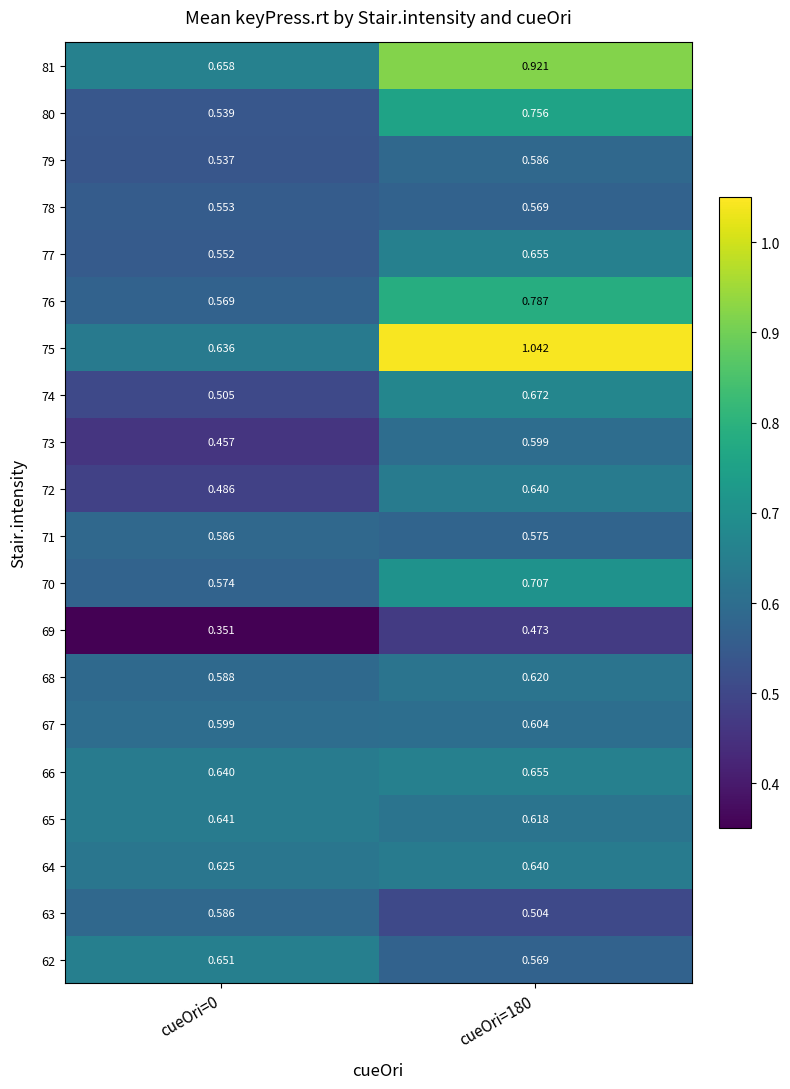

Is the value of 72 at cueOri=180 greater than the value of 71 at cueOri=180?

Yes